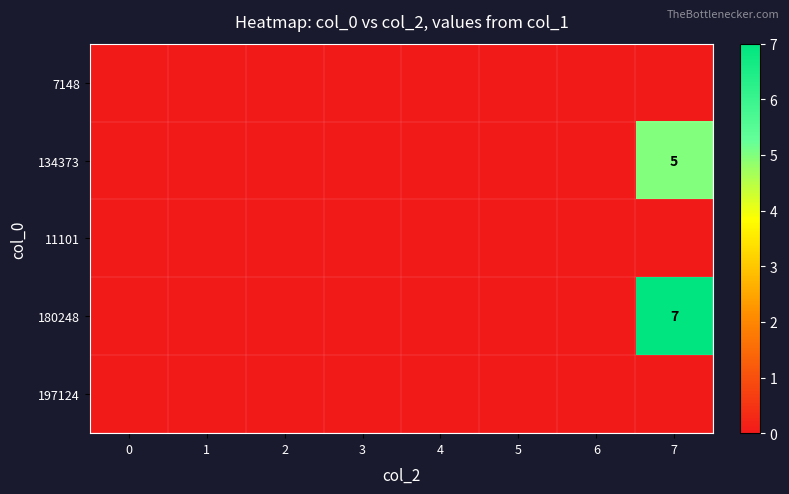

Which has a higher value, 2 or 3?

2